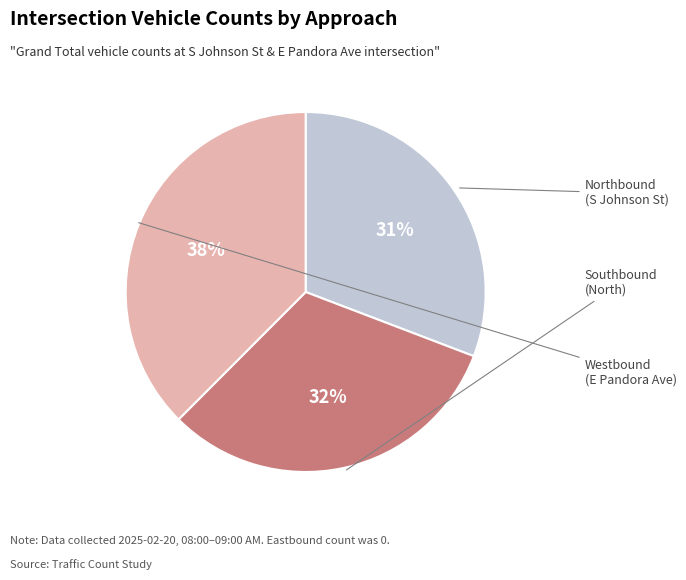

Is there any slice that represents more than half of the pie?

No